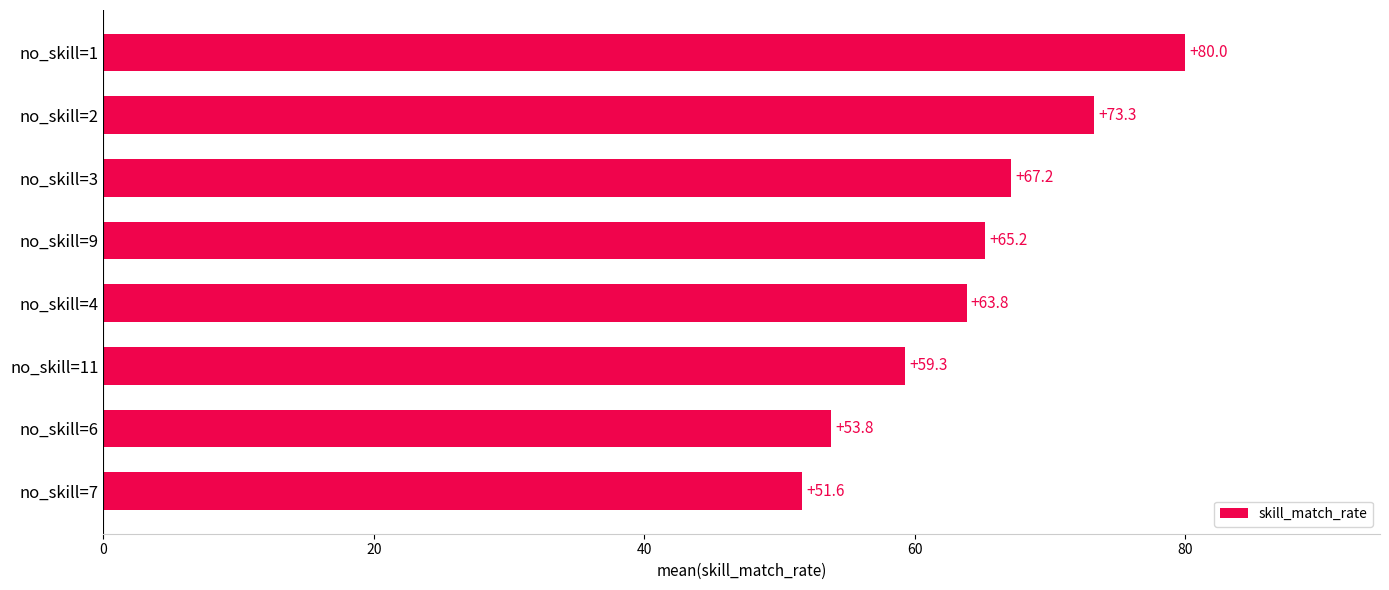

Which label corresponds to the largest value in the chart?

no_skill=1